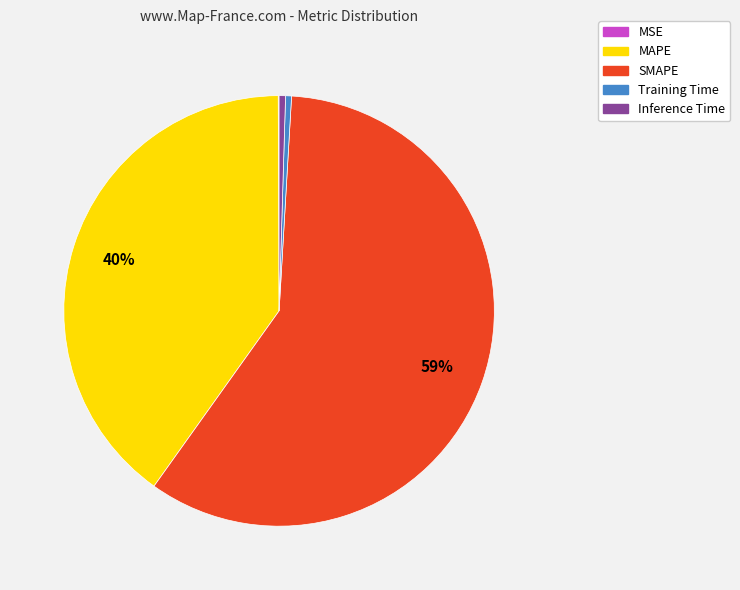

Which category has the biggest portion of the pie?

SMAPE